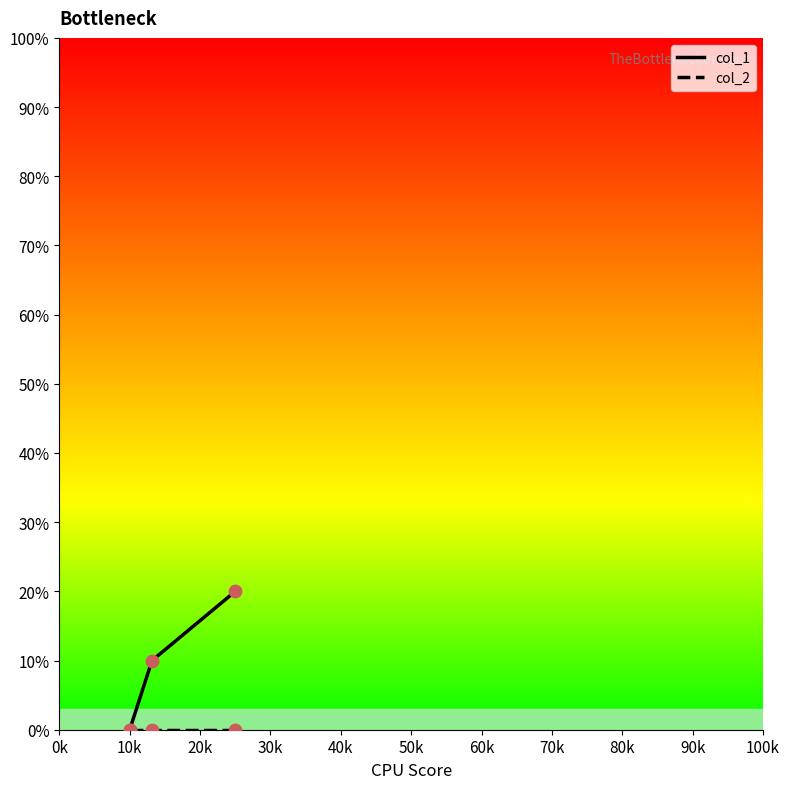

What is the maximum value shown in the chart?

20